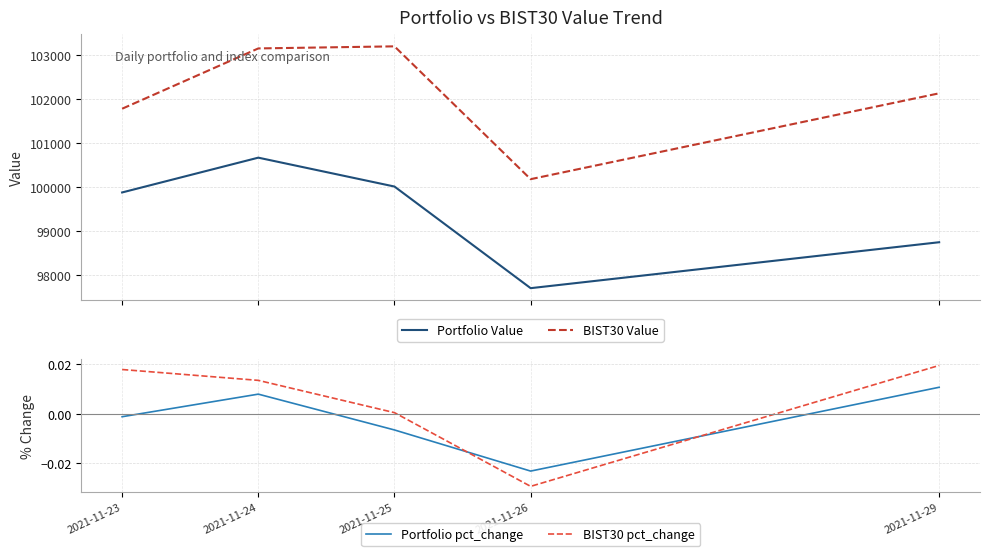

Which series changed the most between 2021-11-25 and 2021-11-26?

BIST30 Value